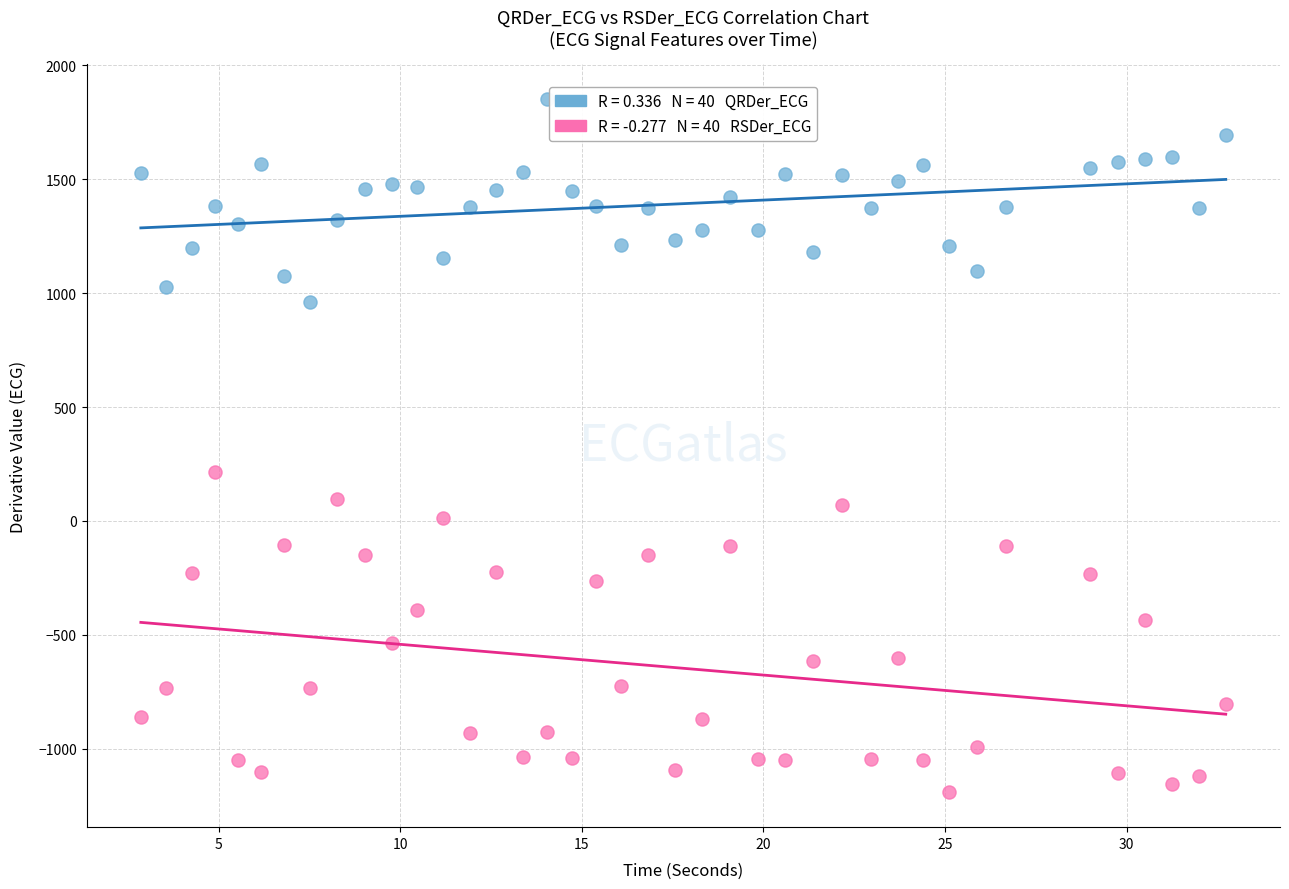

Across all data points, what is the range of Y values (max minus min)?

3046.1